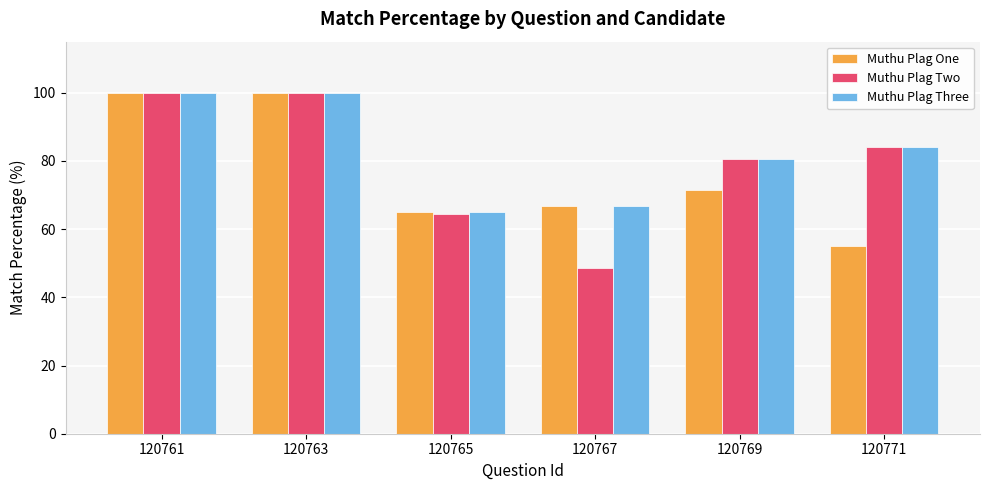

What is the lowest value of the Muthu Plag Three series?

65.1